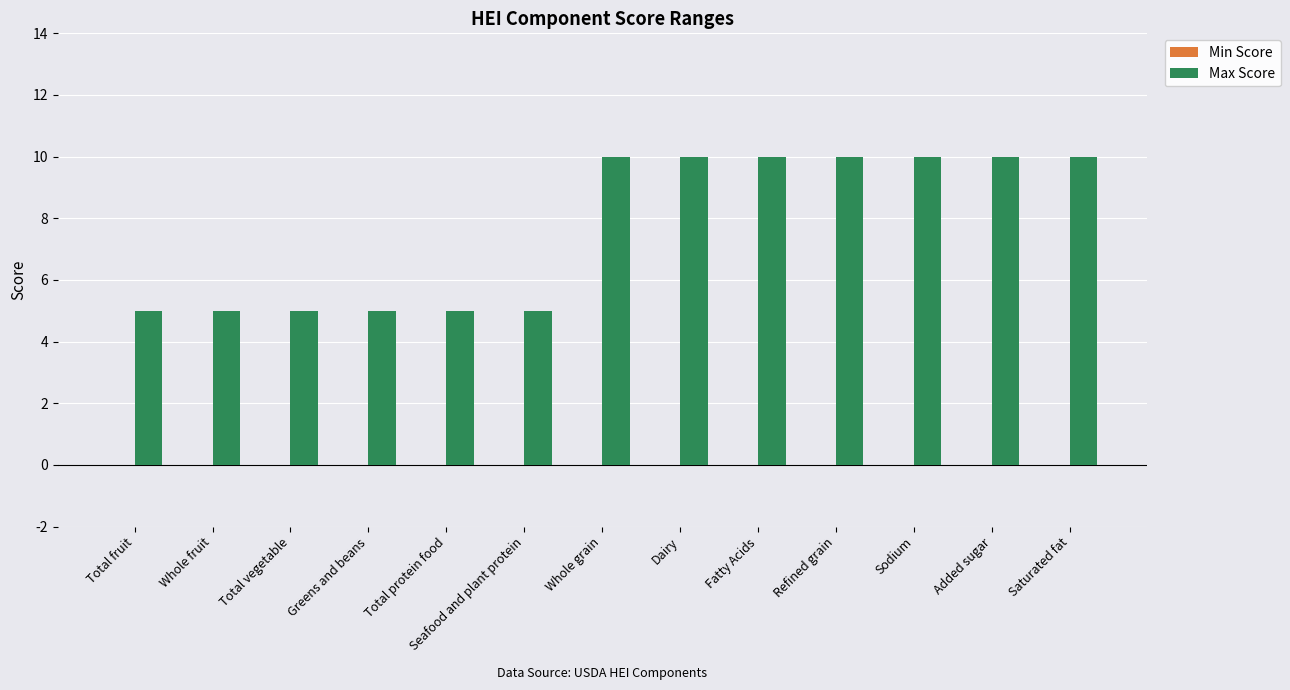

Does the chart contain any negative values?

No